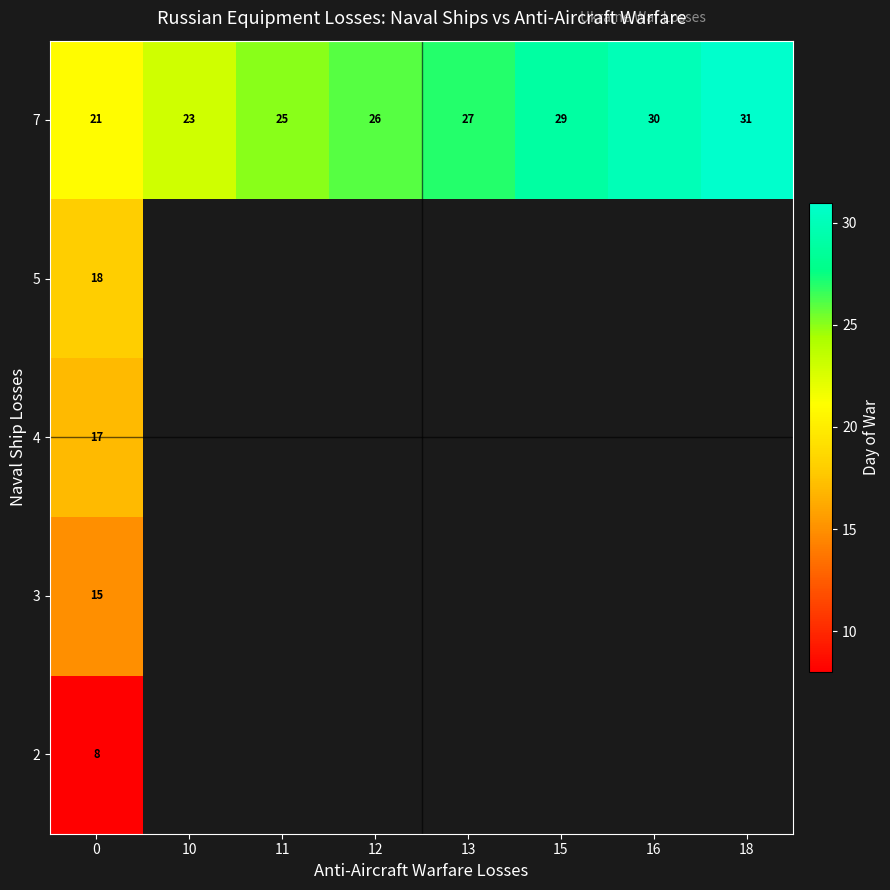

How many data points in row_4 are less than 27?

4